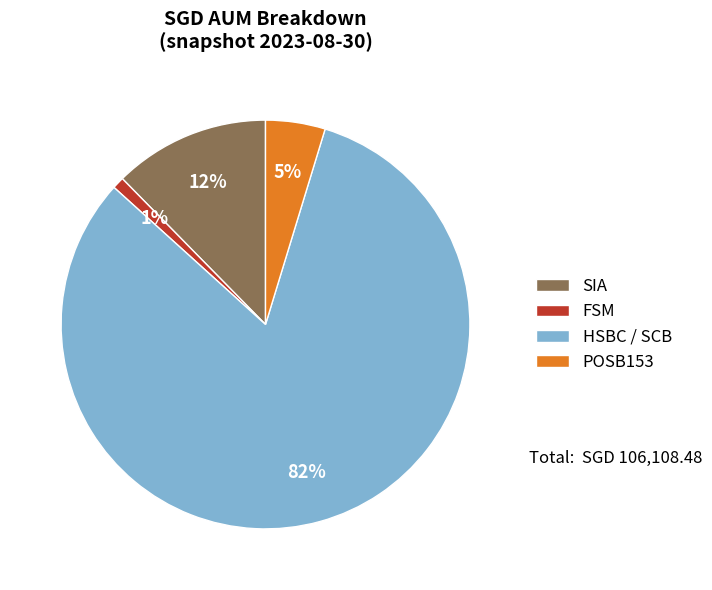

What is the ratio of the value at POSB153 to the value at HSBC / SCB?

0.1